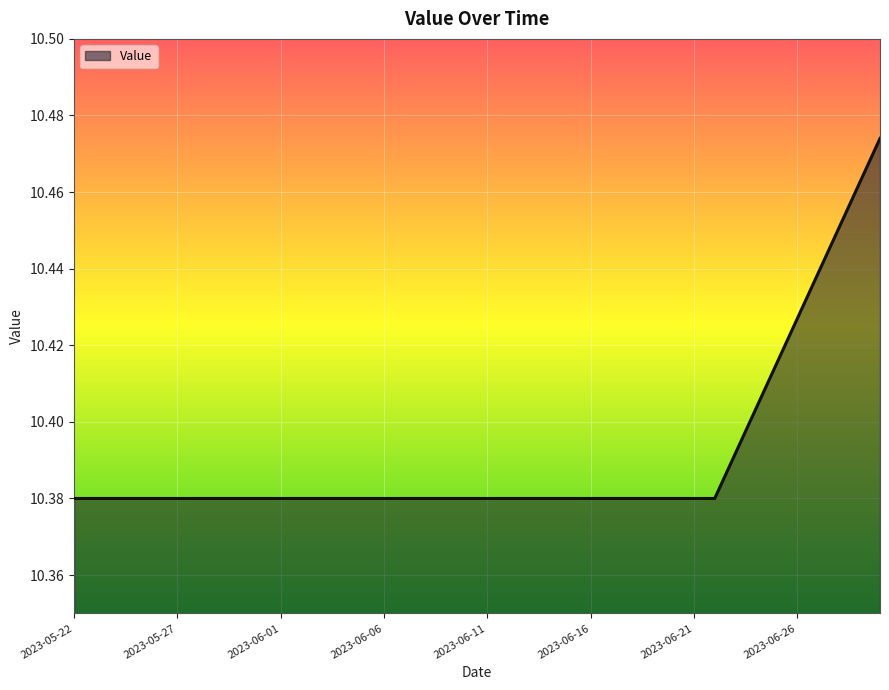

True or false: there are more than 2 points higher than both neighbors.

False